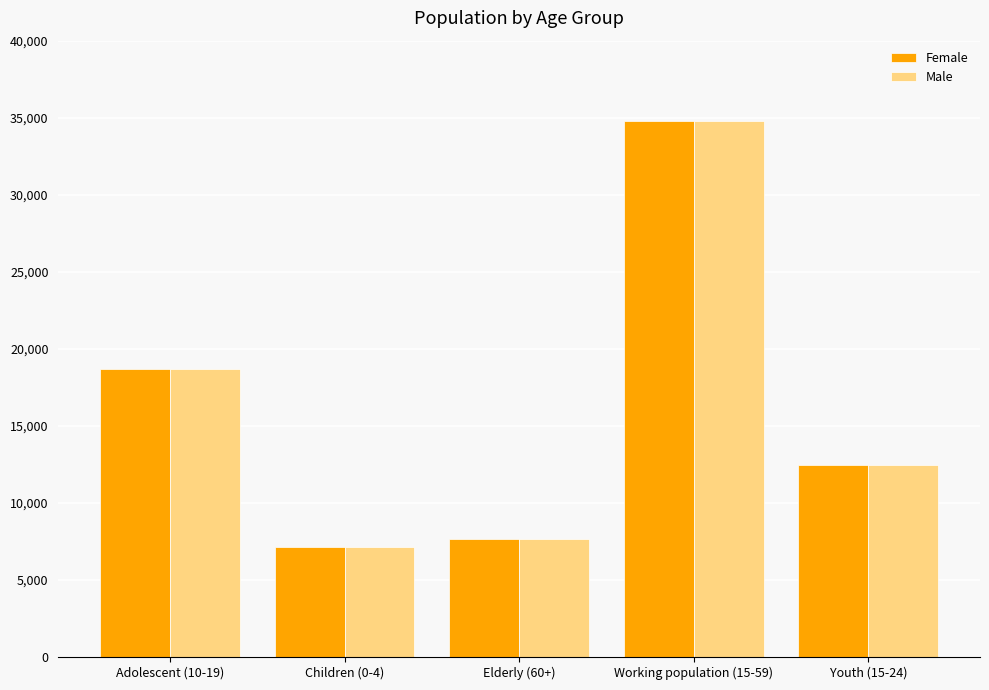

What position from the left is Elderly (60+)?

3